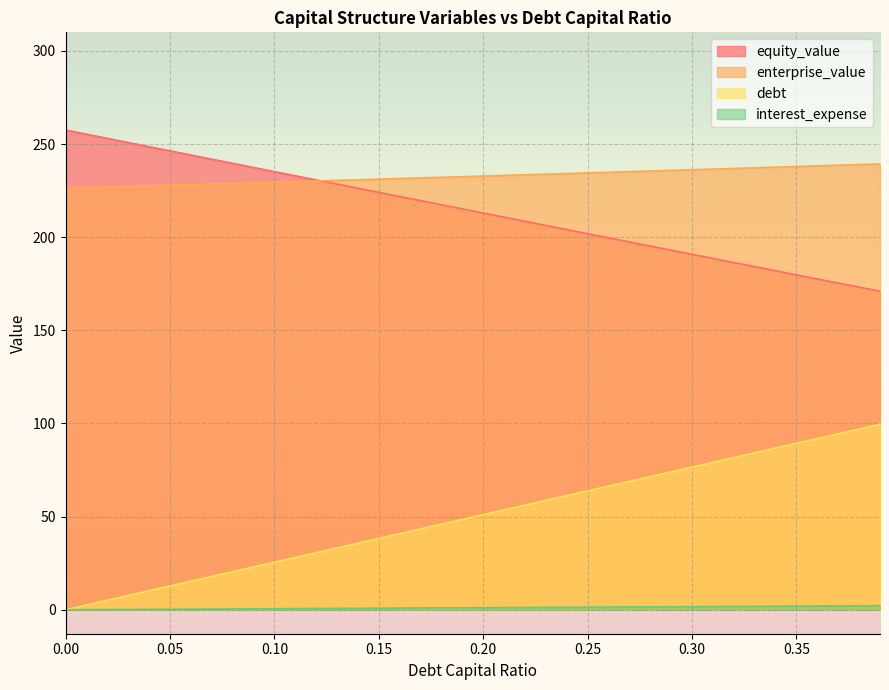

What is the total value across all series at 0.11?

491.6